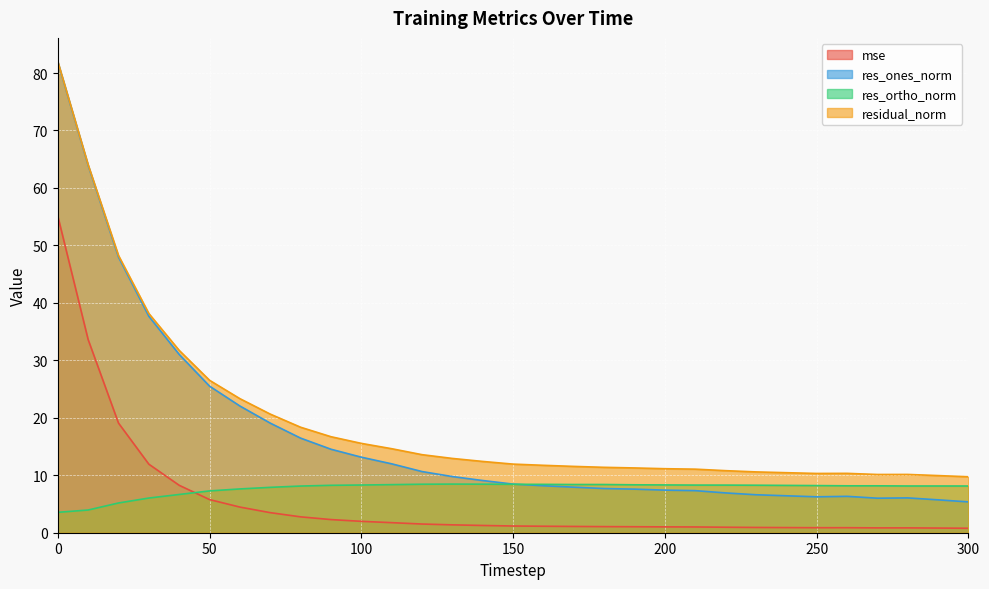

What is the average value of the res_ones_norm series?

16.9